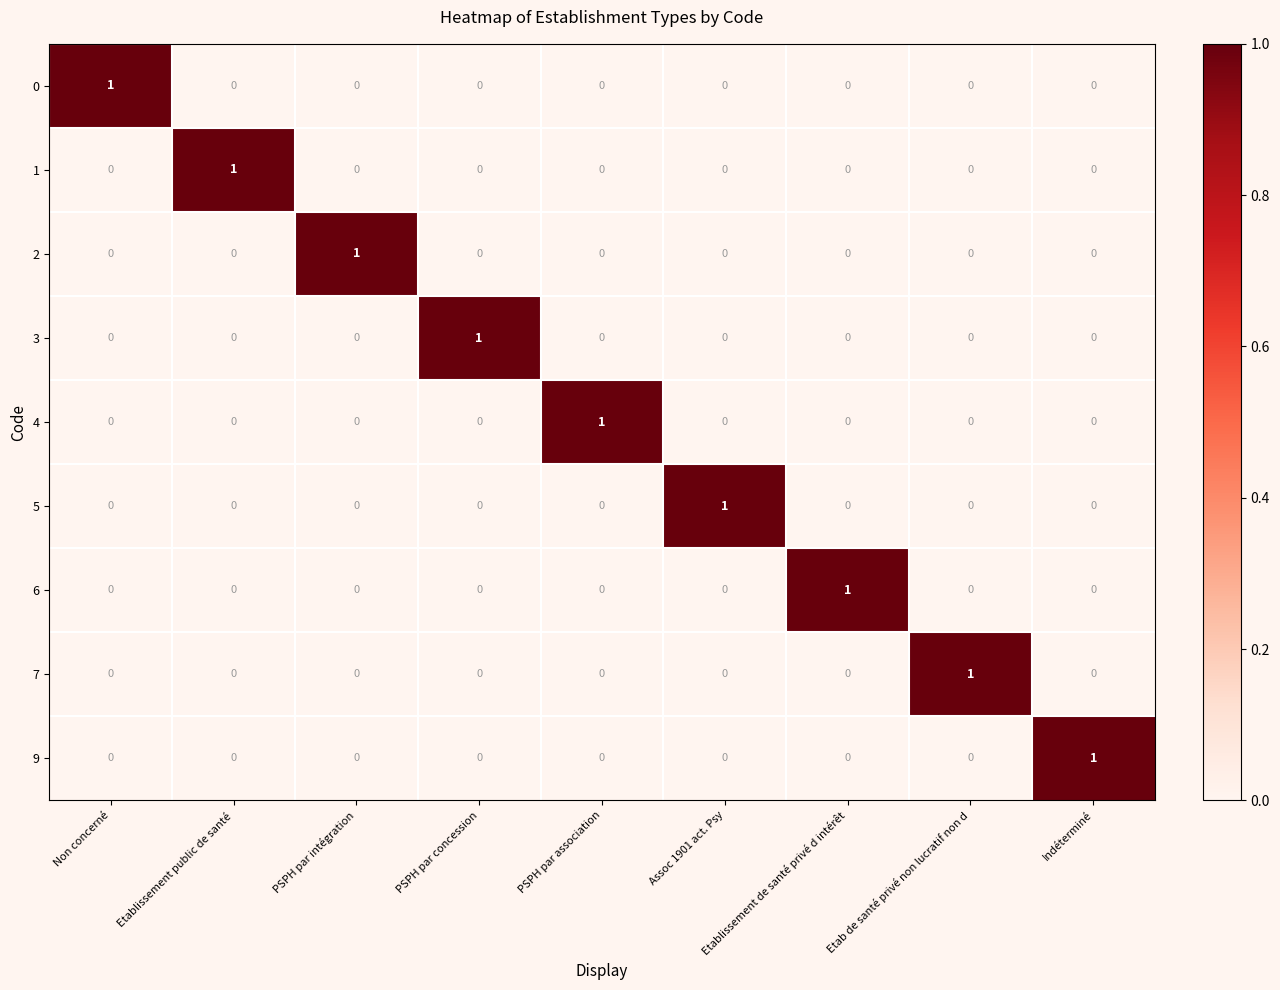

The value of 7 at PSPH par association is 1. True or false?

False